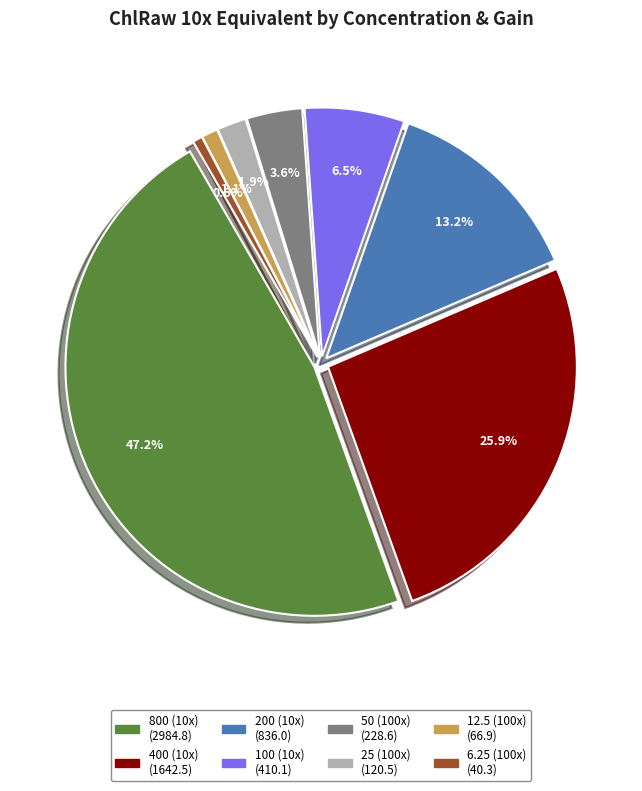

Is 6.25 (100x) the majority of the pie?

No